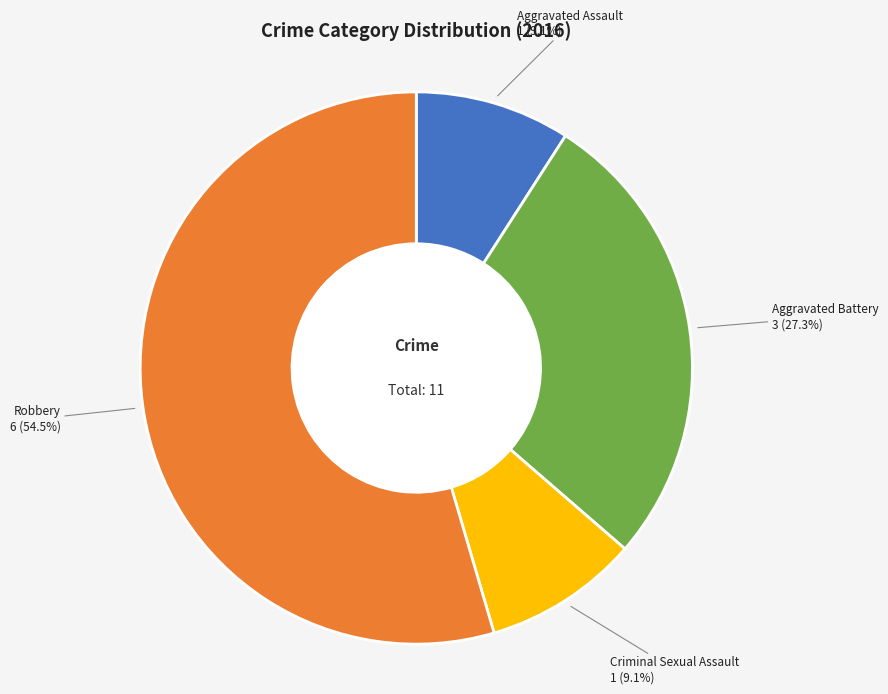

Which category has the biggest portion of the pie?

Robbery